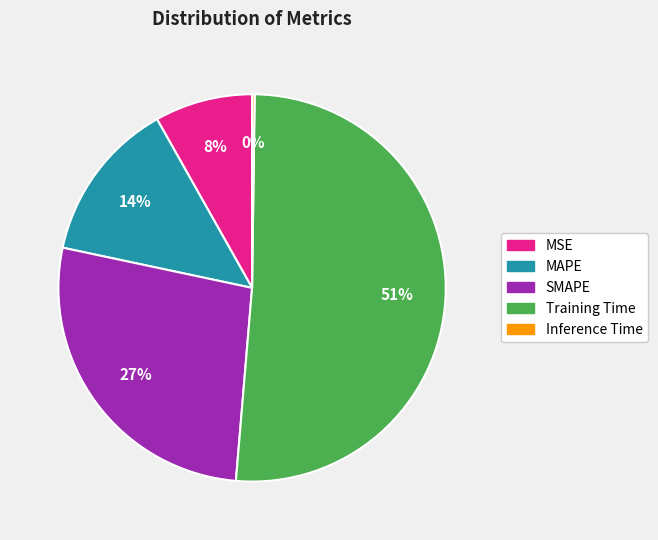

Does any single category account for the majority?

Yes